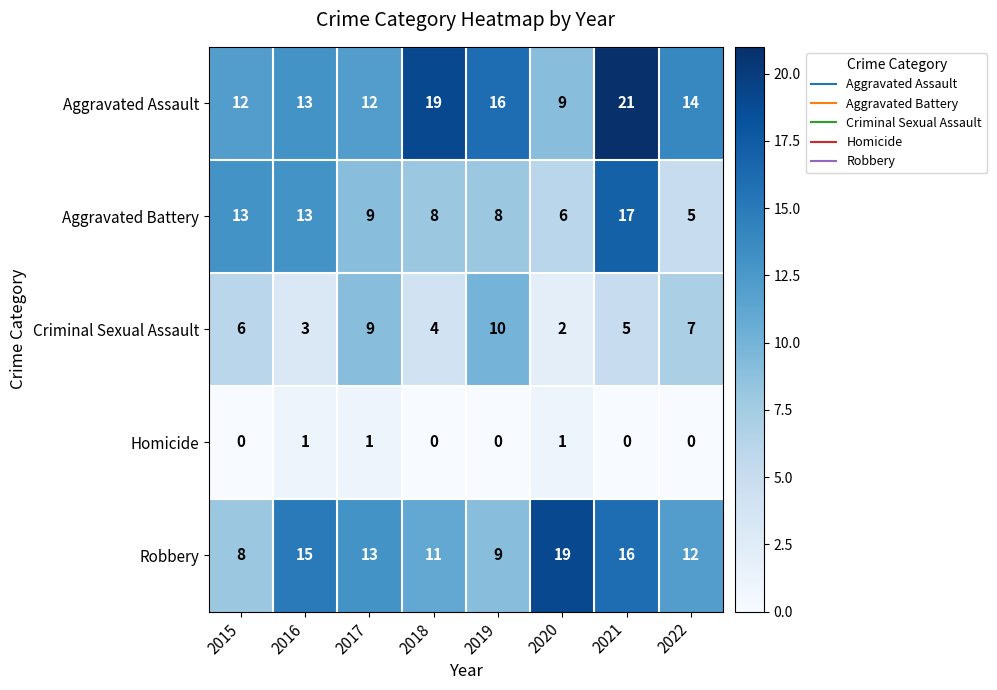

What is the difference between the highest and lowest values at 2022?

14